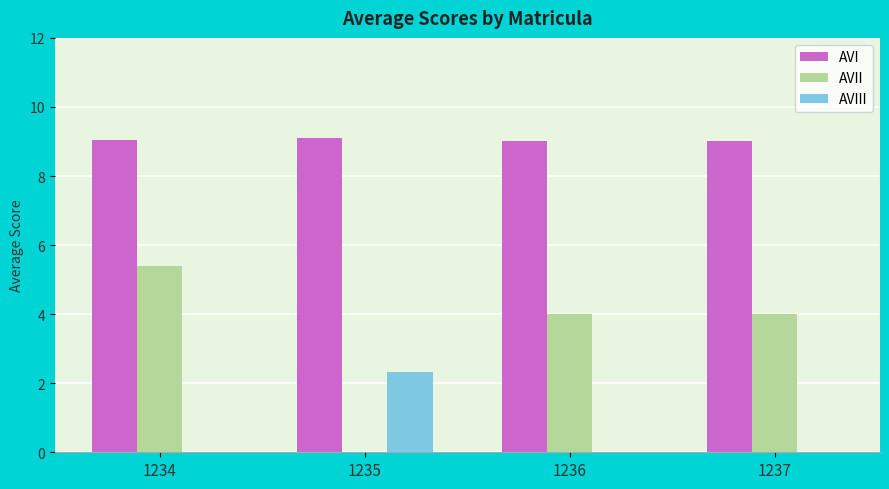

Reading left to right, transcribe all the data shown in this chart.

AVI: 9.0	9.1	9.0	9.0
AVII: 5.4	0.0	4.0	4.0
AVIII: 0.0	2.3	0.0	0.0